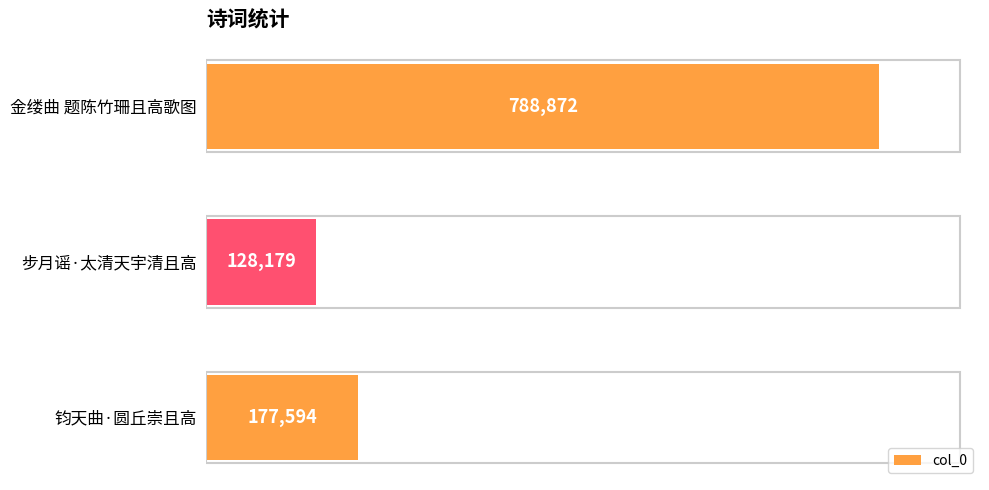

What is the average value?

364882